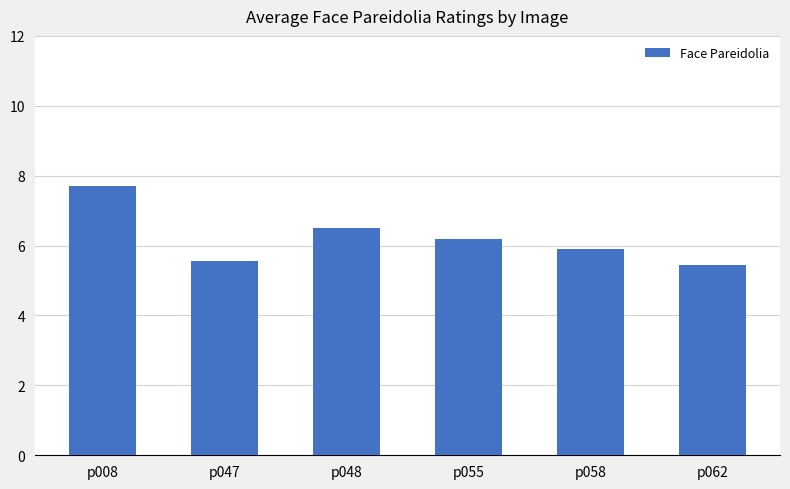

The value at p048 is 6.5. True or false?

True